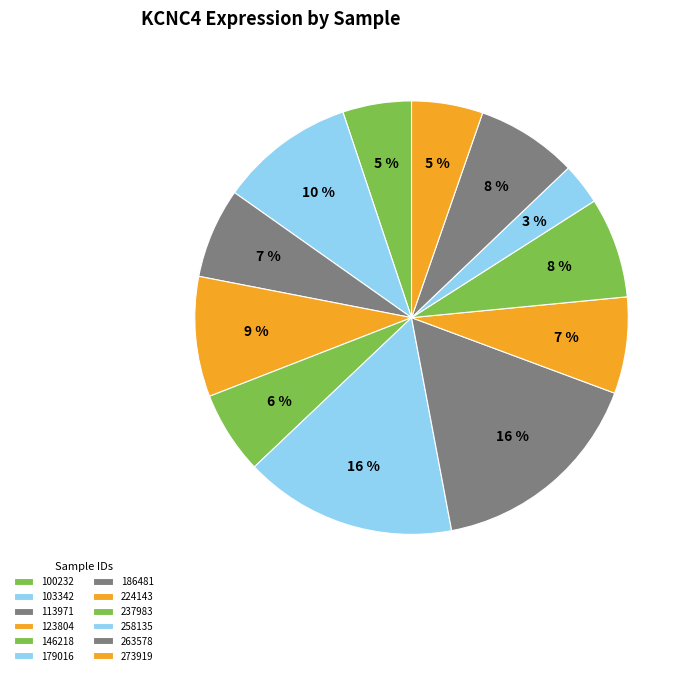

Approximately how many times larger is the value at 100232 compared to 179016?

0.3